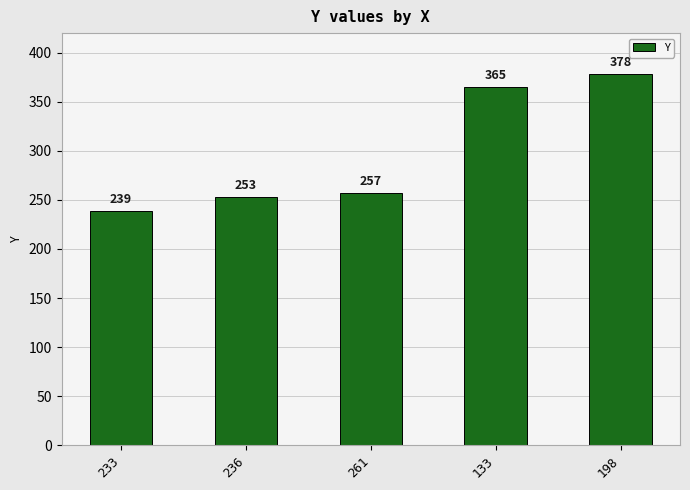

What is the ratio of the value at 198 to the value at 261?

1.5